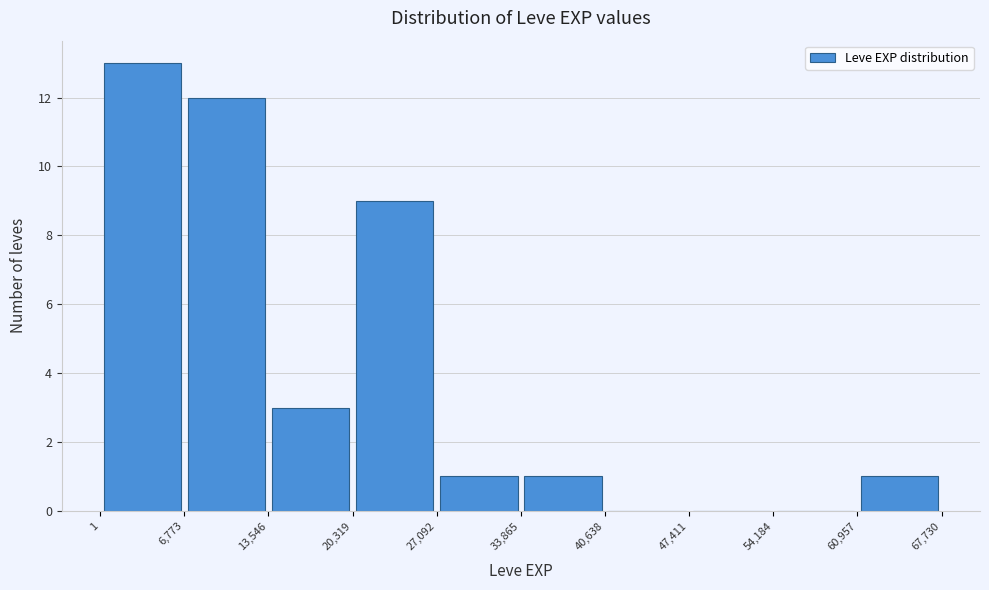

Reading left to right, list every bar in this chart as the range it spans on the x-axis followed by its height. The values are not printed on the chart, so give them approximately, as read against the axis.

1 to 6,773: 13
6,773 to 13,546: 12
13,546 to 20,319: 3
20,319 to 27,092: 9
27,092 to 33,865: 1
33,865 to 40,638: 1
40,638 to 47,411: 0
47,411 to 54,184: 0
54,184 to 60,957: 0
60,957 to 67,730: 1